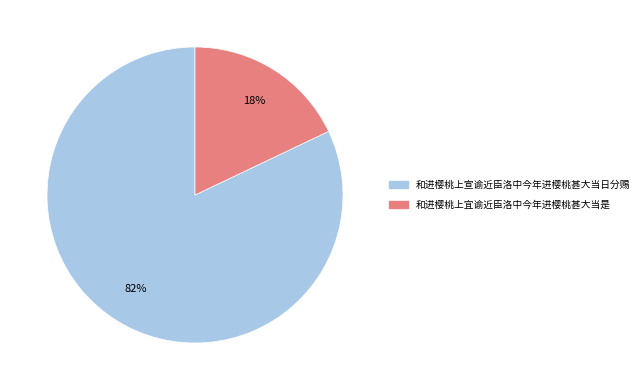

What is the ratio of the value at 和进樱桃上宣谕近臣洛中今年进樱桃甚大当日分赐 to the value at 和进樱桃上宜谕近臣洛中今年进樱桃甚大当是?

4.6